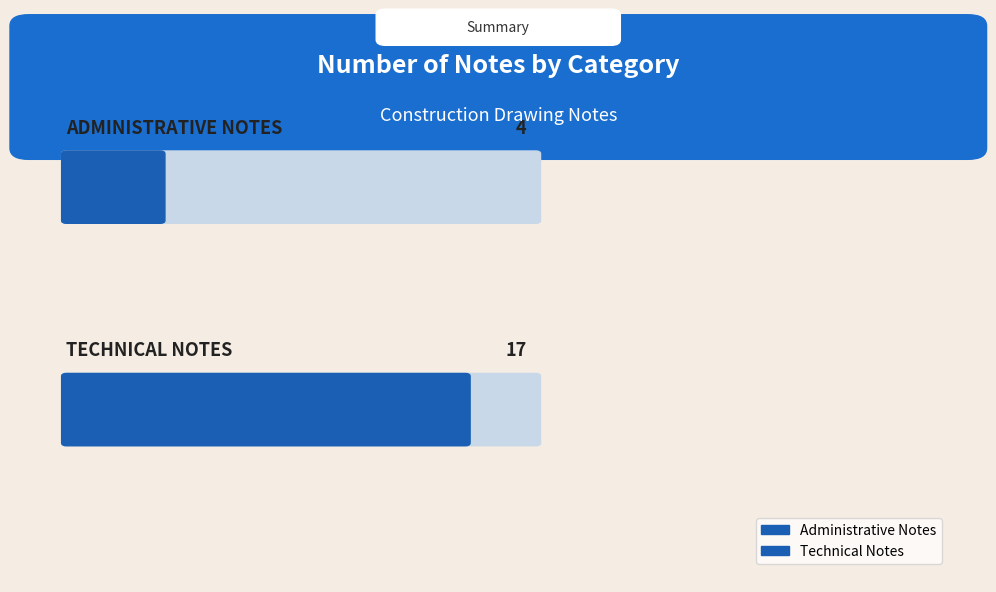

What position from the left is Technical Notes?

2